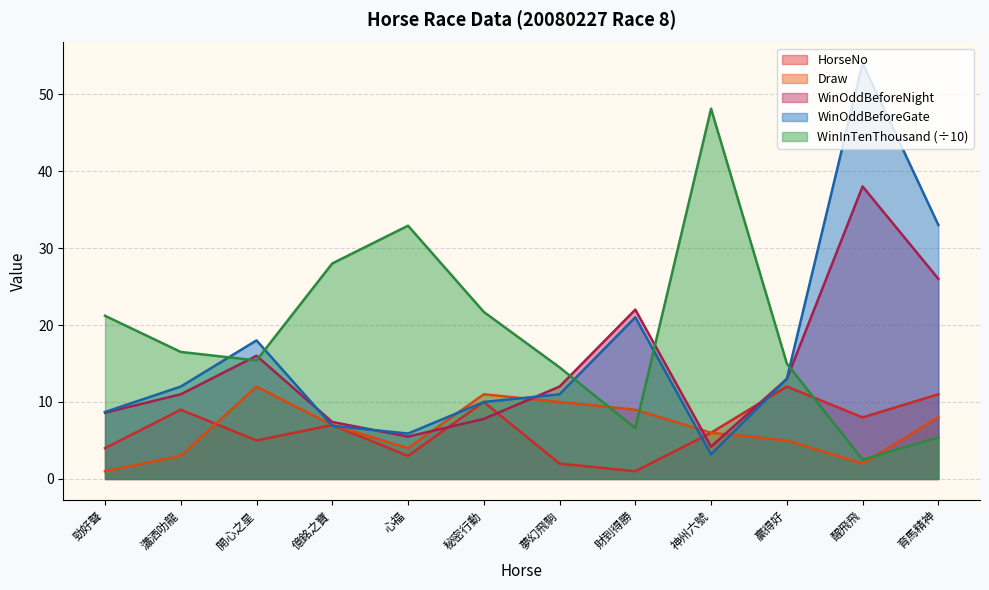

True or false: Draw has a value of 7.0 at 億銘之寶.

True